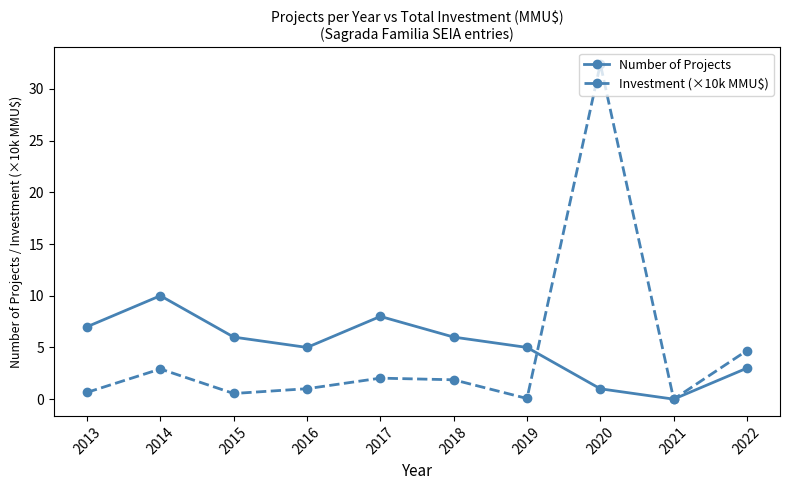

The Investment (×10k MMU$) series shows 0.0 at 2021. True or false?

True